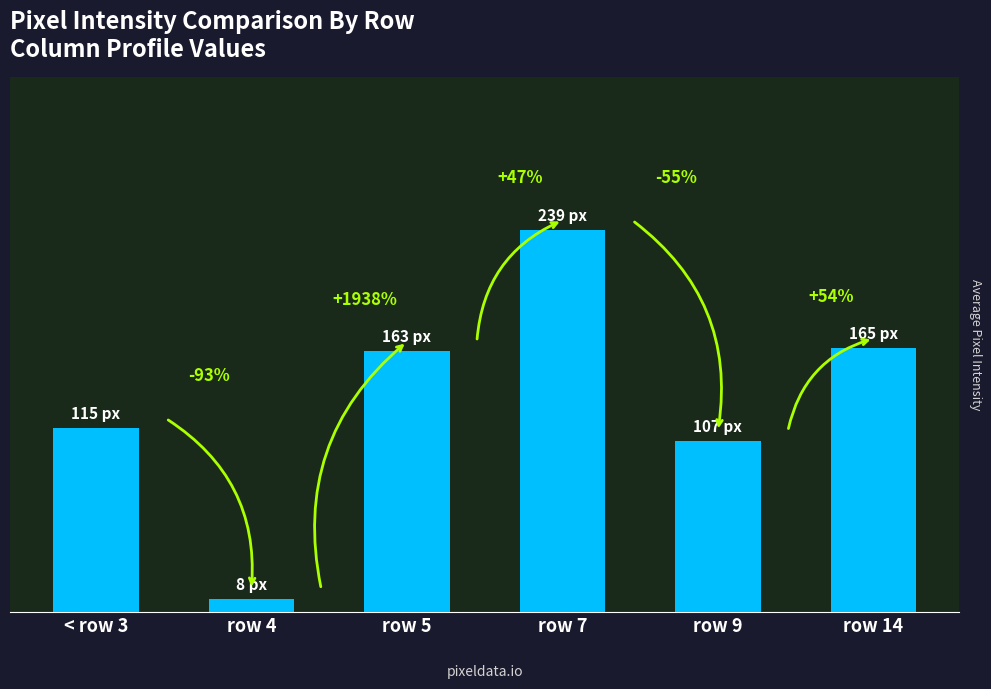

What is the difference between the maximum and minimum values?

231